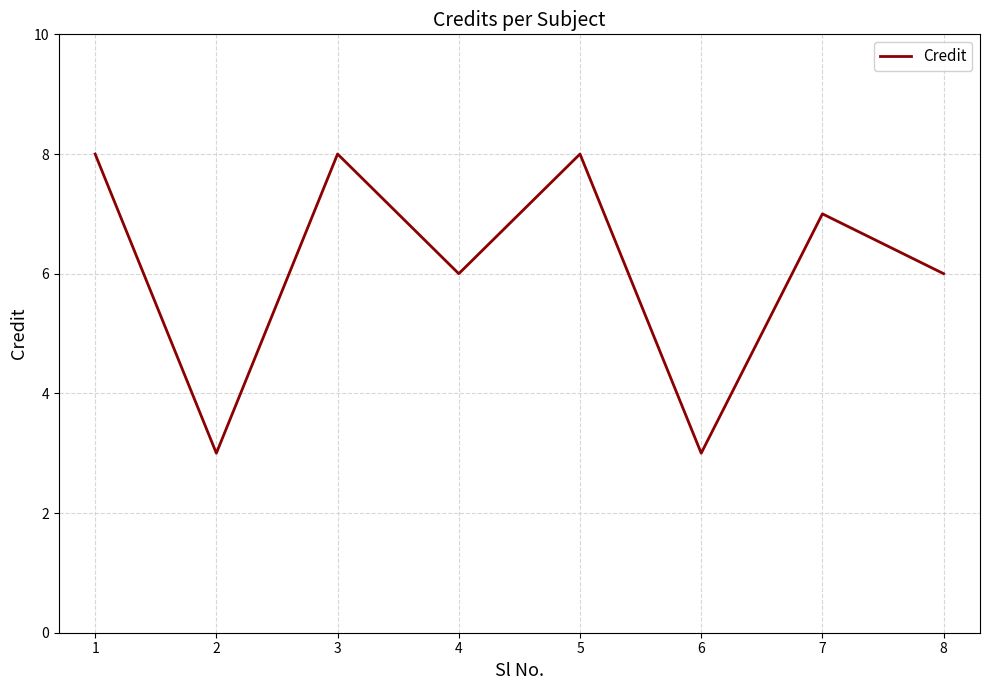

Reading left to right, list all the values displayed in this chart.

1=8	2=3	3=8	4=6	5=8	6=3	7=7	8=6